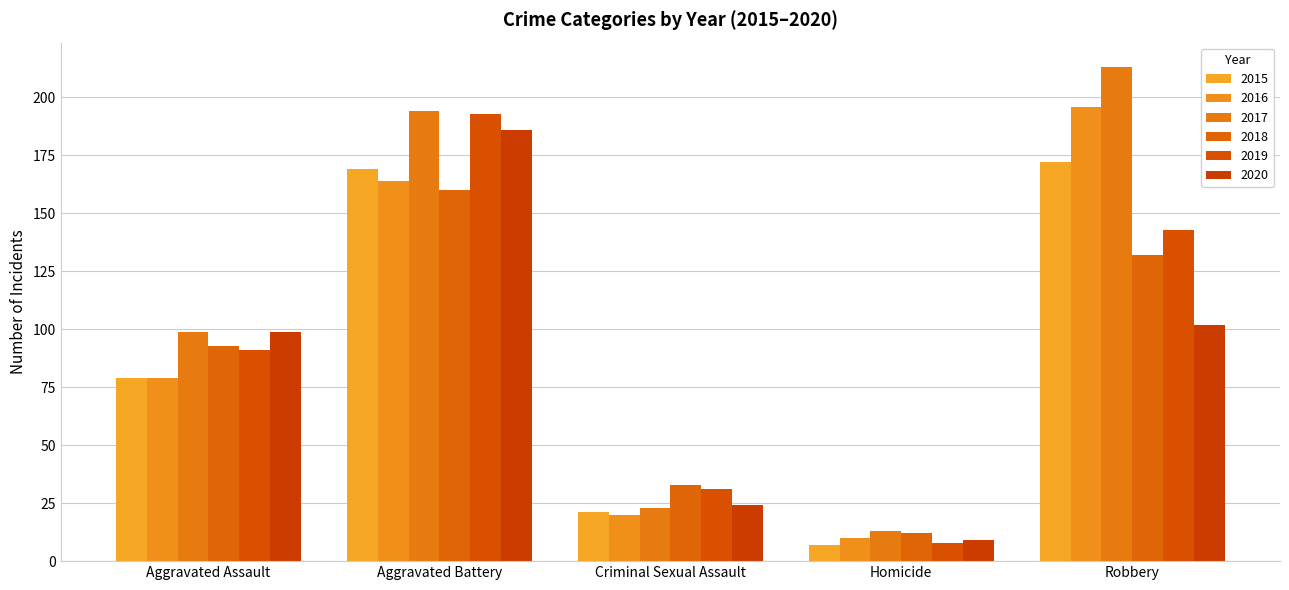

Which category has the highest value across all series?

Robbery